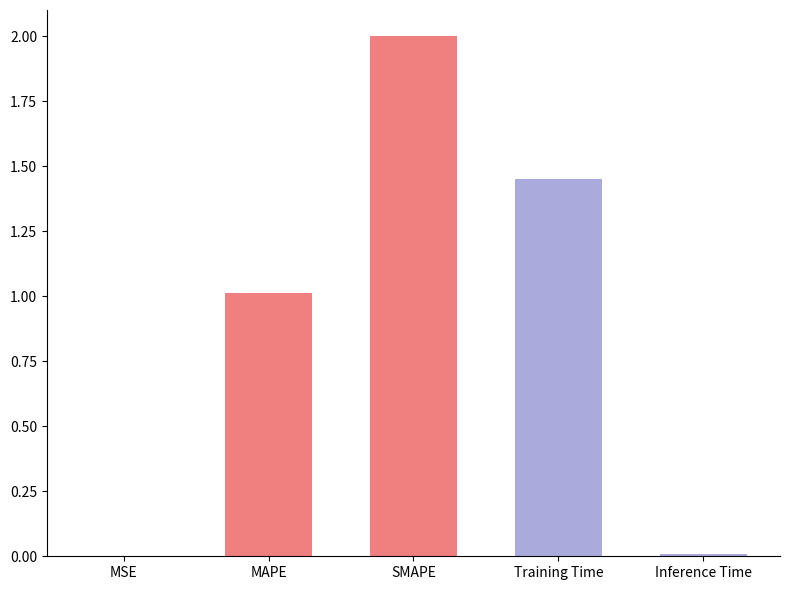

What is the sum of the values at SMAPE and Inference Time?

2.0